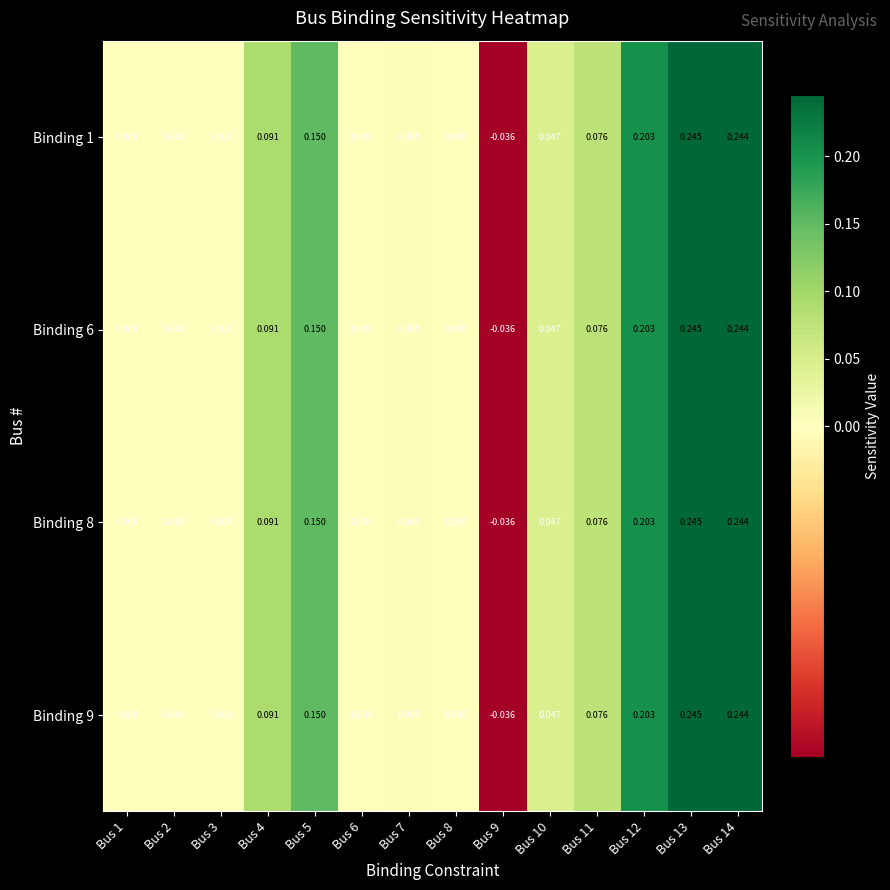

Is the value of Binding 6 at Bus 5 greater than the value of Binding 1 at Bus 11?

Yes